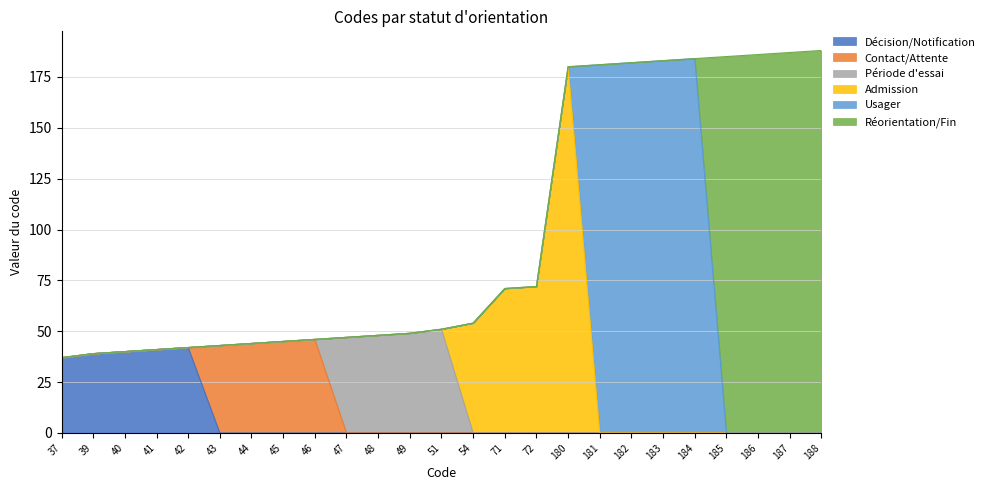

What is the value of the 9th point from the left?

46